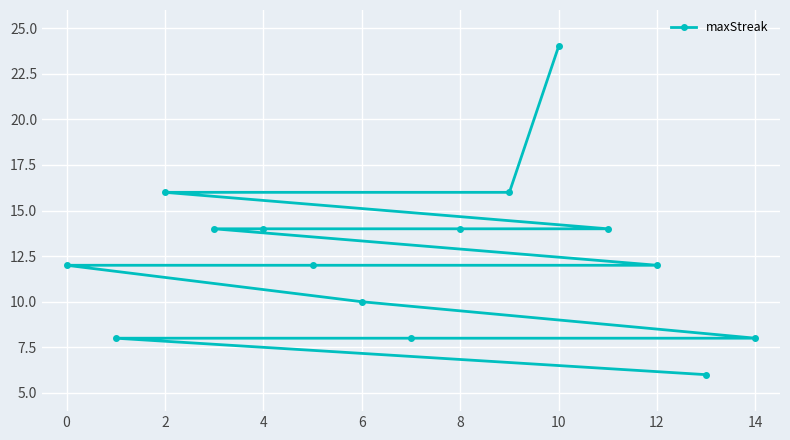

What is the change in value from 12 to 14?

-4